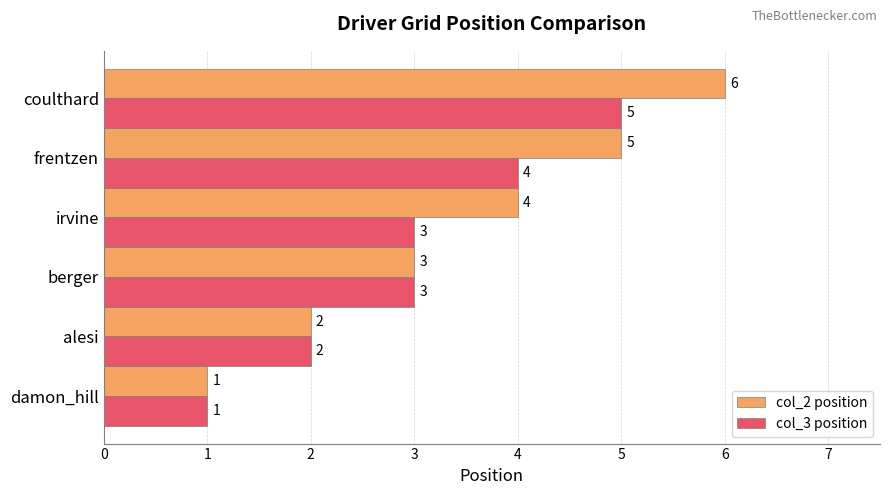

What is the difference between the second highest and second lowest values in the col_2 position series?

3